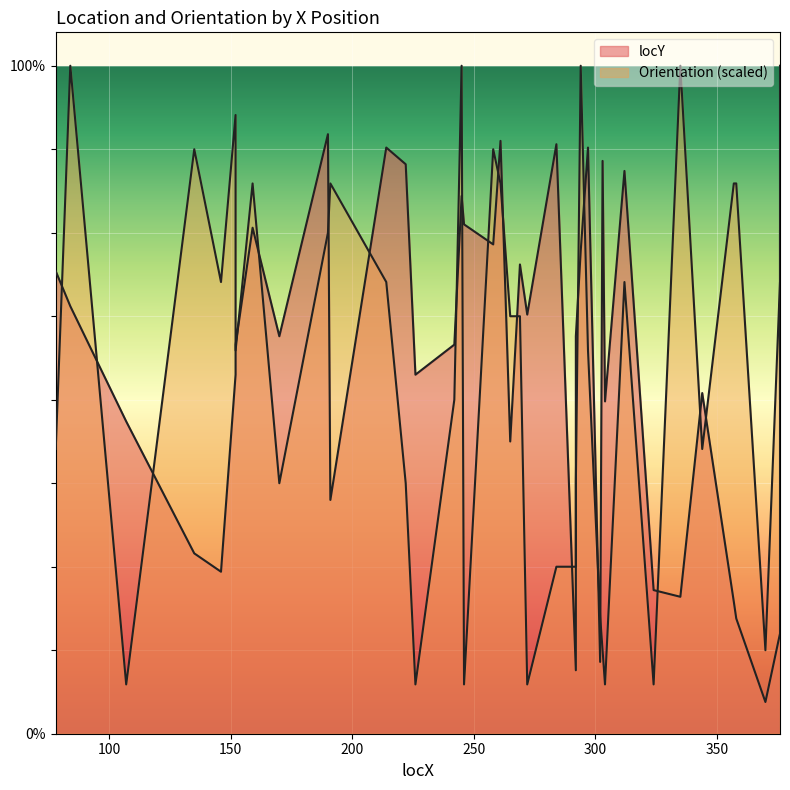

Count the number of categories in the chart.

40